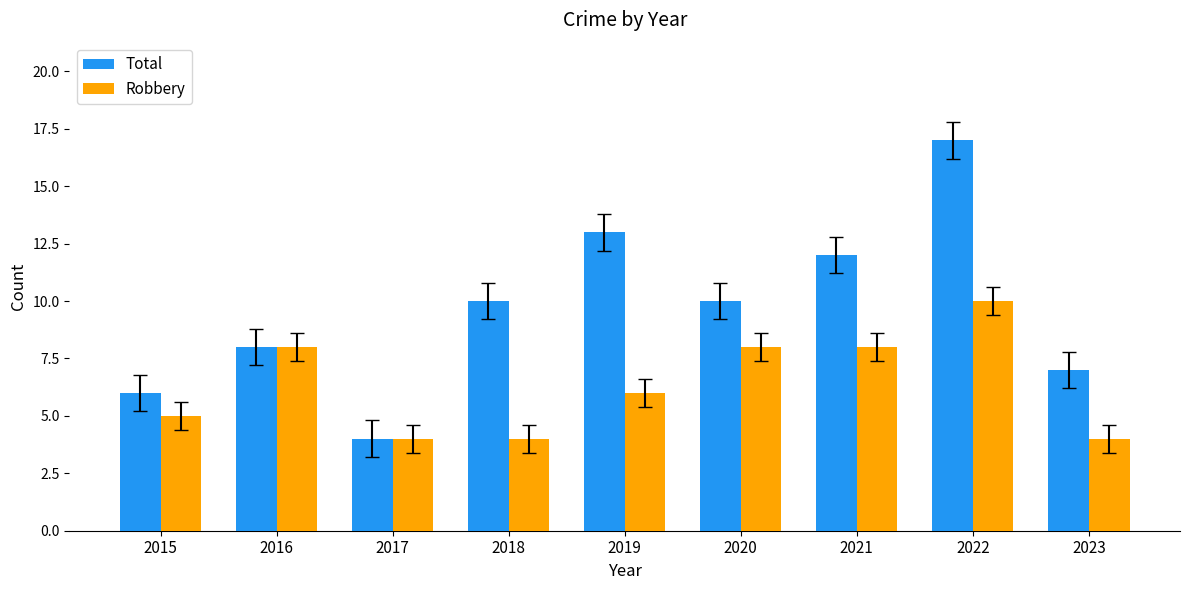

What is the approximate value of Total at 2016, to the nearest 5?

10